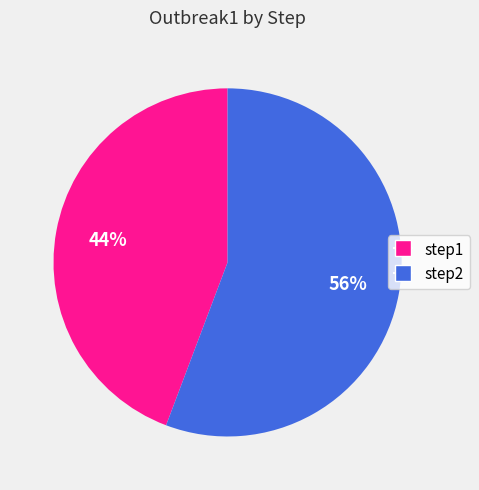

To the nearest percent, what portion does step1 represent?

44%